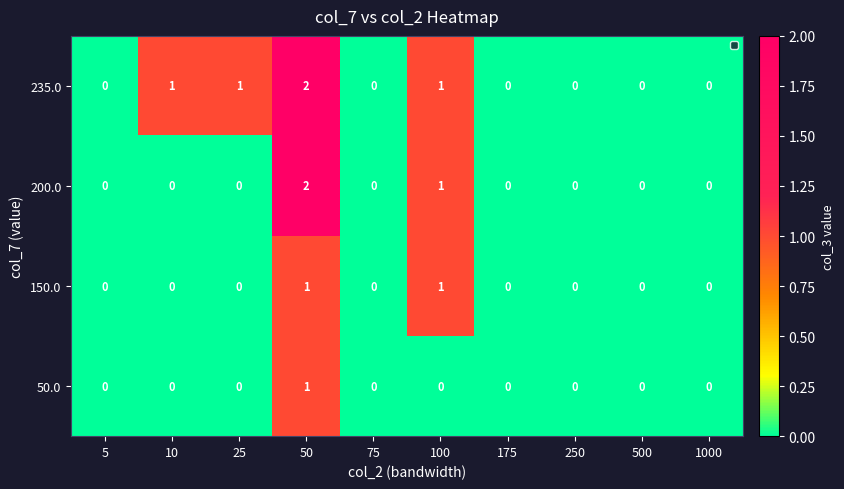

The value of 200.0 at 50 is 0. True or false?

False